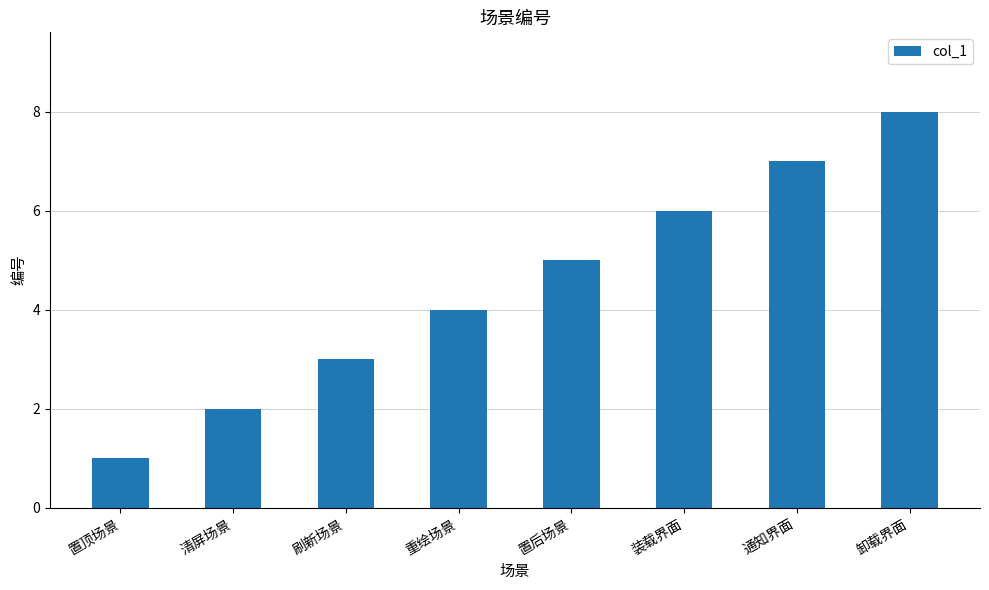

Rank the categories by value from lowest to highest.

置顶场景, 清屏场景, 刷新场景, 重绘场景, 置后场景, 装载界面, 通知界面, 卸载界面